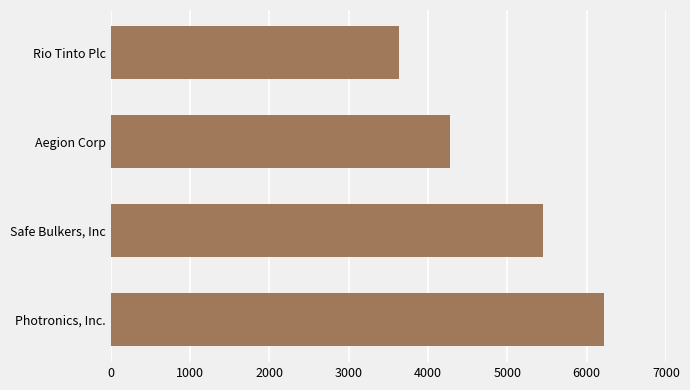

What is the approximate value at Aegion Corp, to the nearest 100?

4300